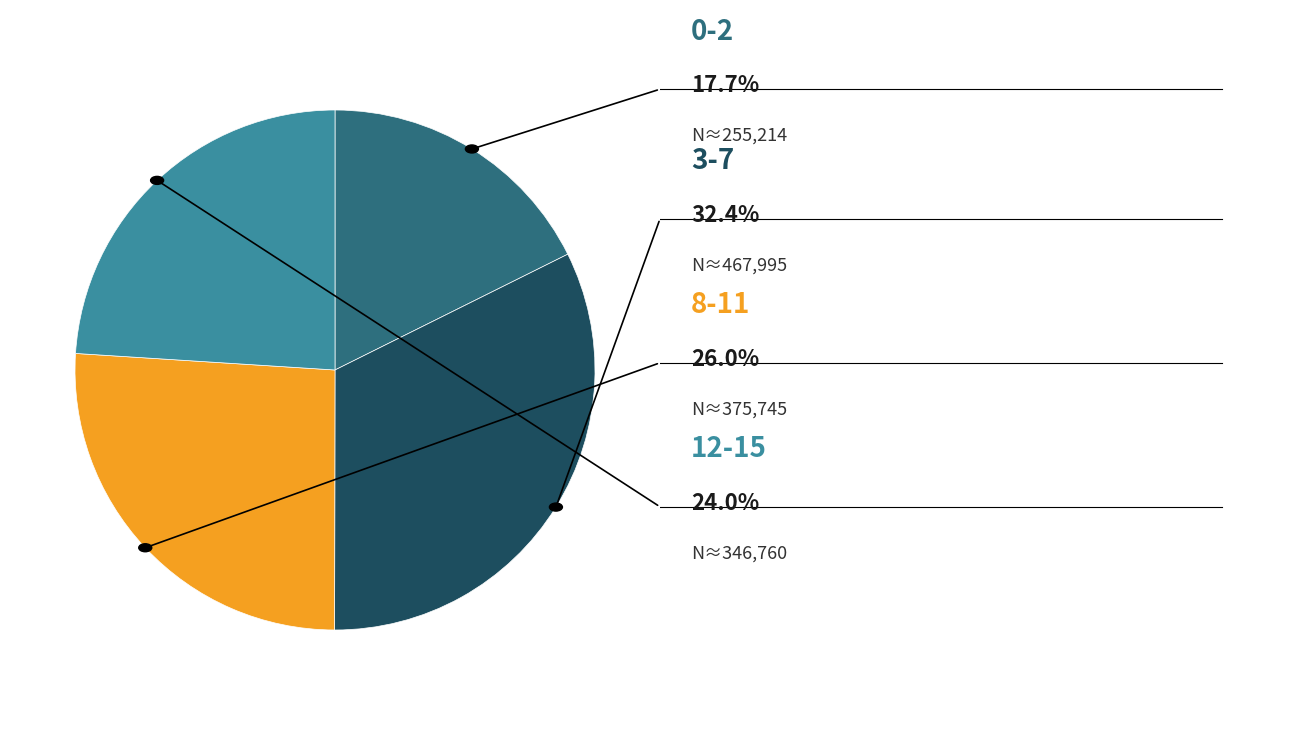

Is there any slice that represents more than half of the pie?

No